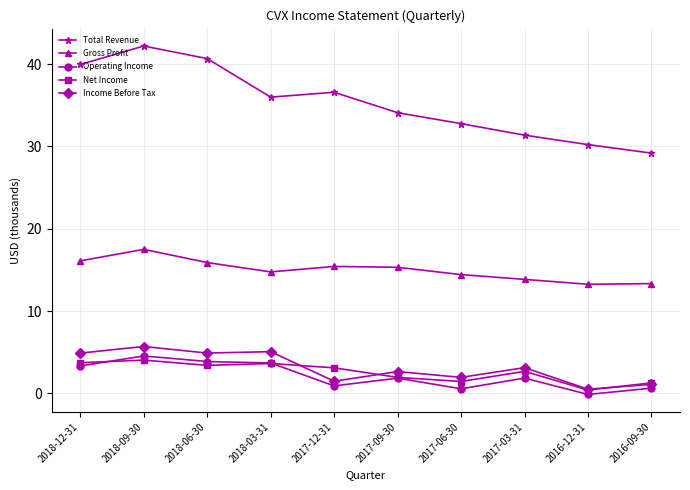

Count the number of data series in this chart.

5